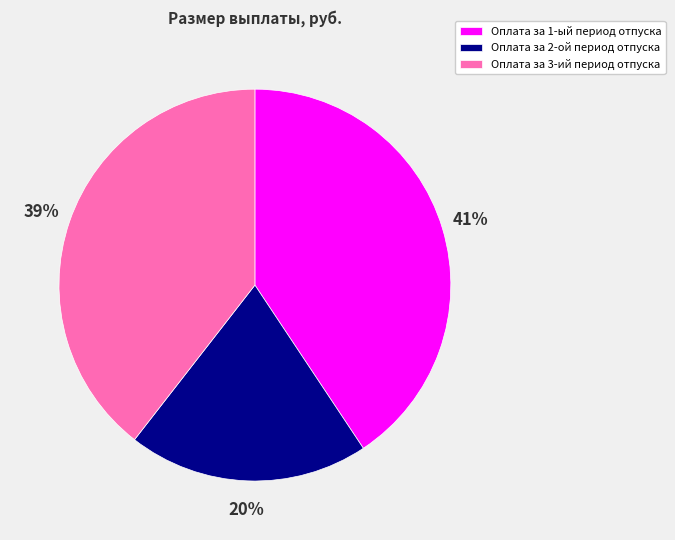

To the nearest percent, what is the average slice percentage?

33%